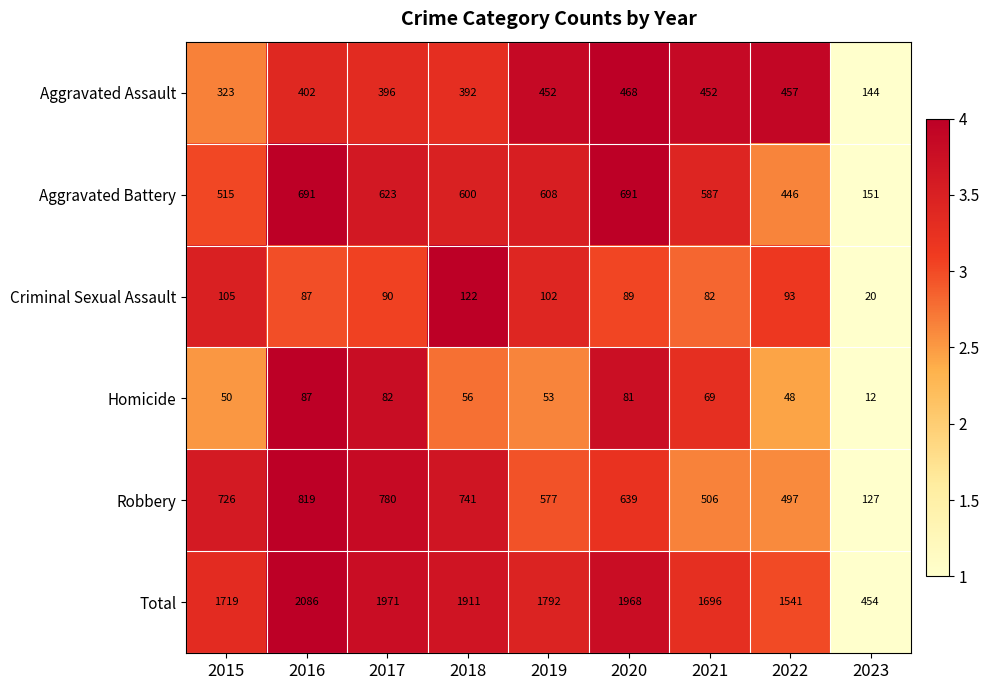

What is the spread (max minus min) of values at 2022?

1493